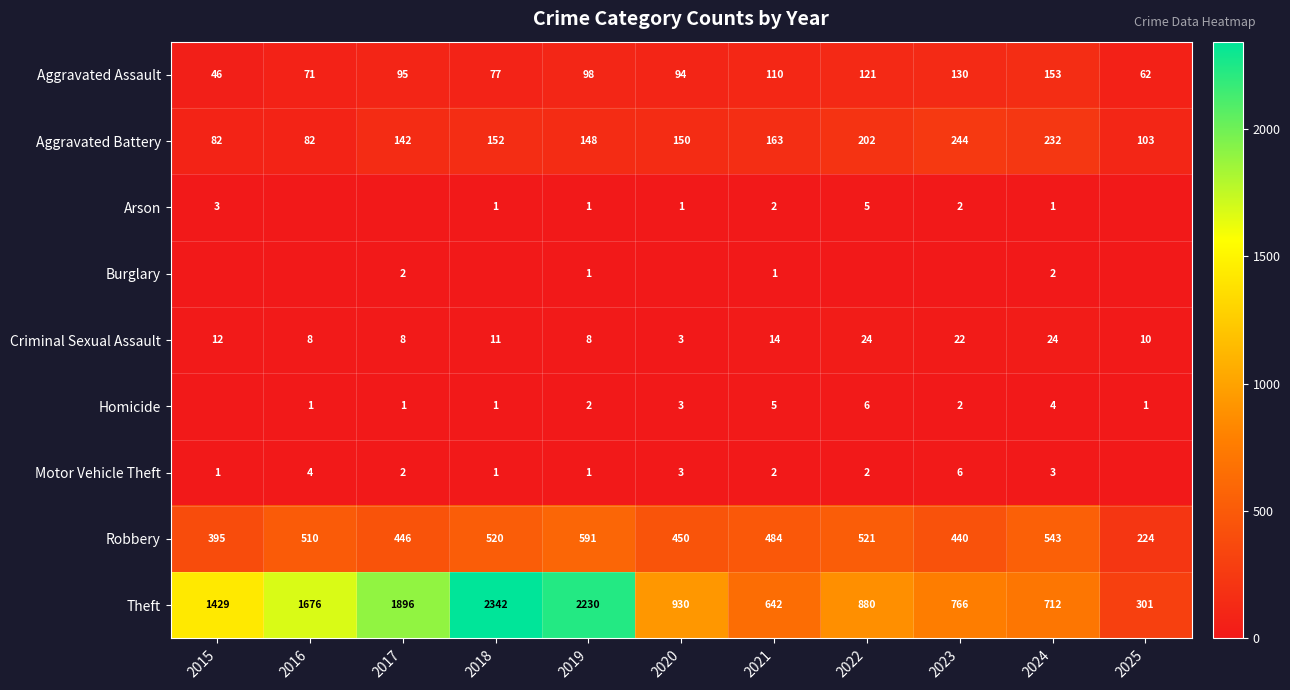

Between 2017 and 2016, which is larger?

2017